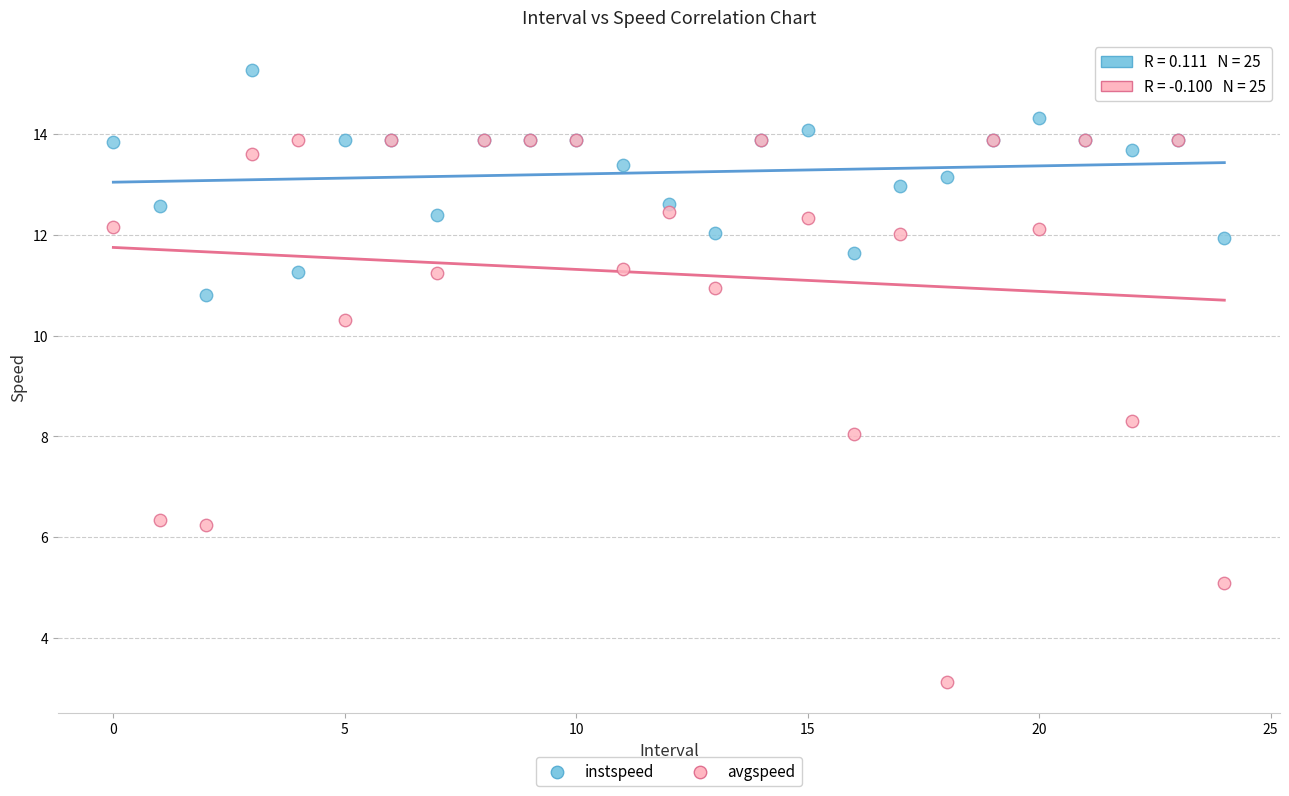

What are all the series names shown in the legend?

instspeed, avgspeed